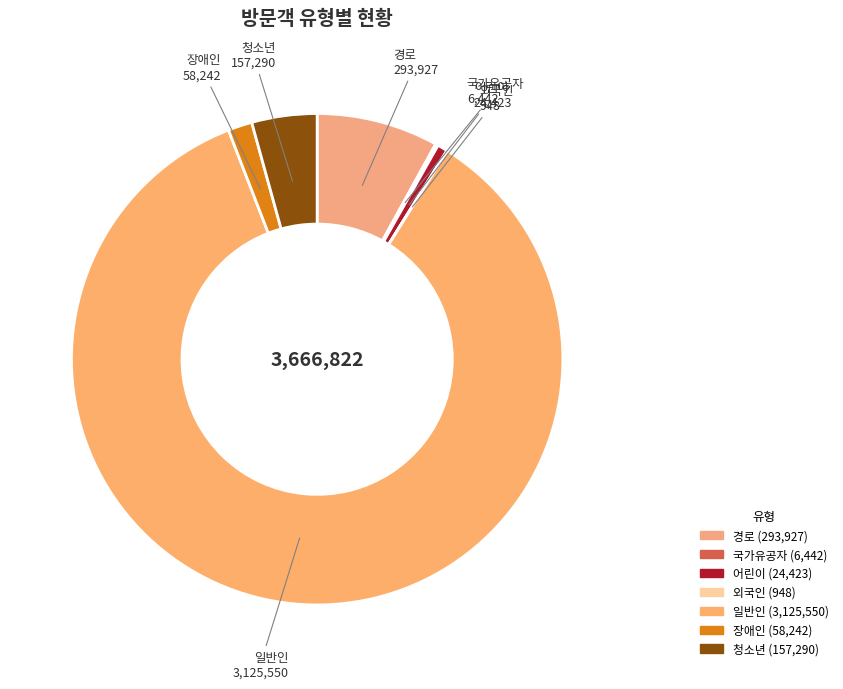

What is the largest slice in the pie chart?

일반인